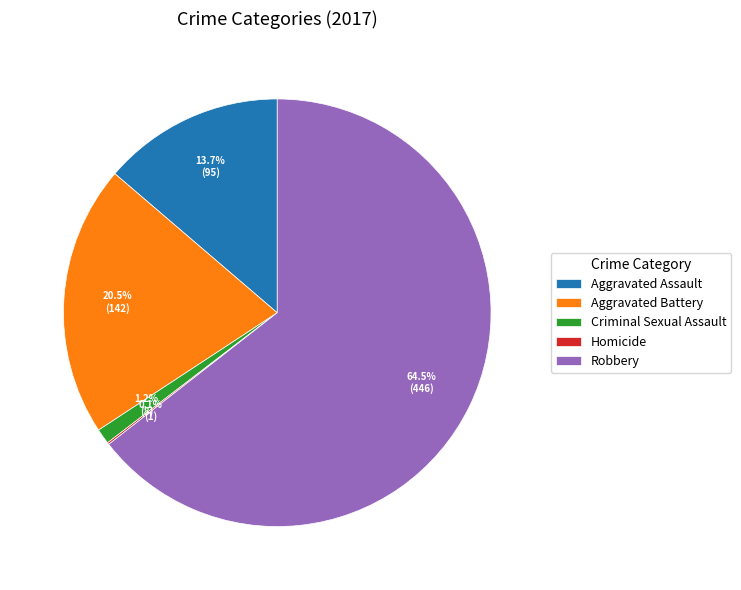

What percentage is NOT represented by Criminal Sexual Assault?

98.8%